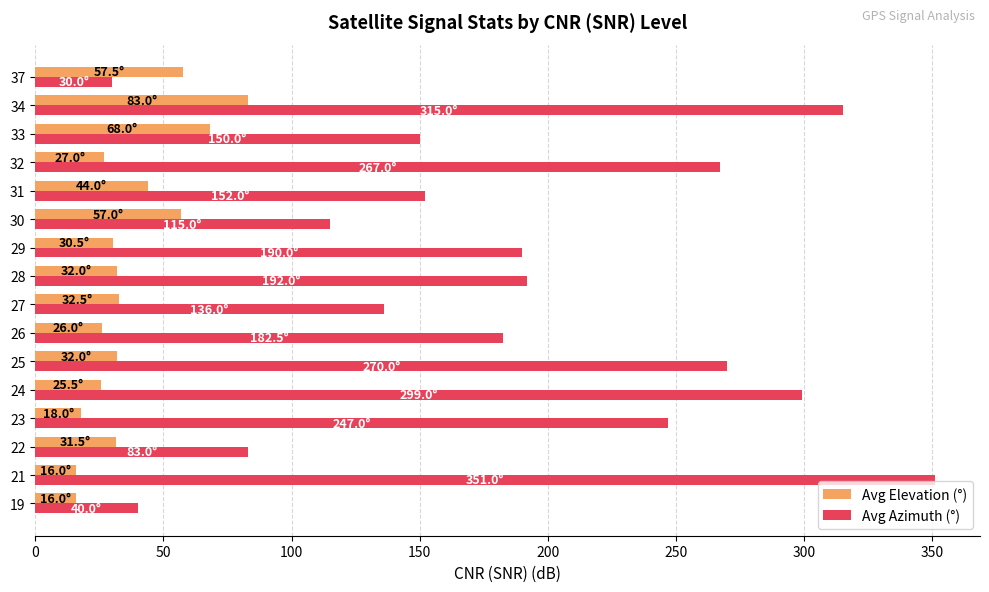

Which series has the largest range (max minus min)?

Avg Azimuth (°)